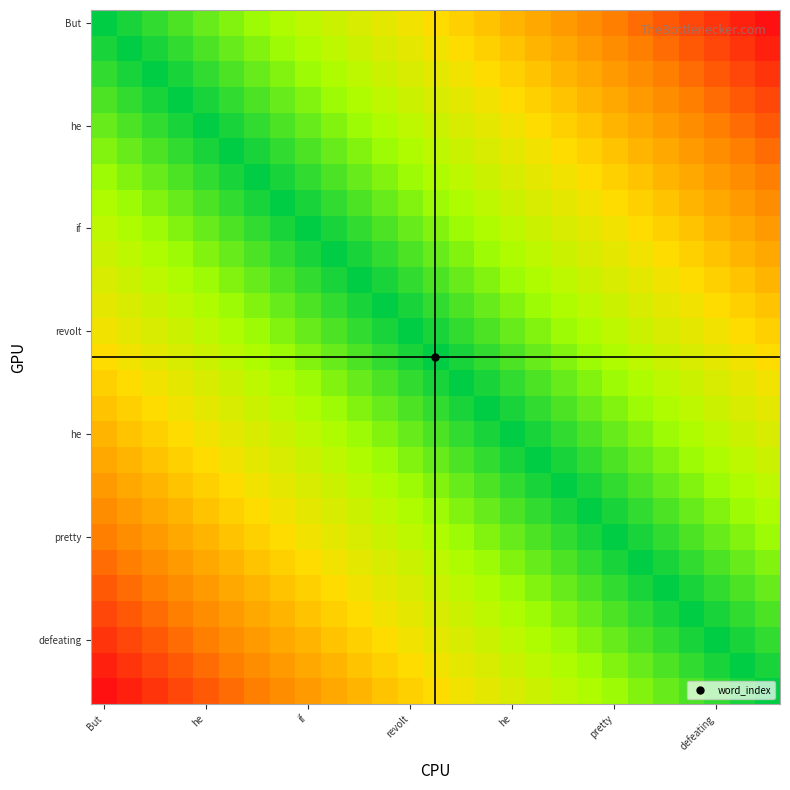

At which category does the chart reach its minimum across all series?

But